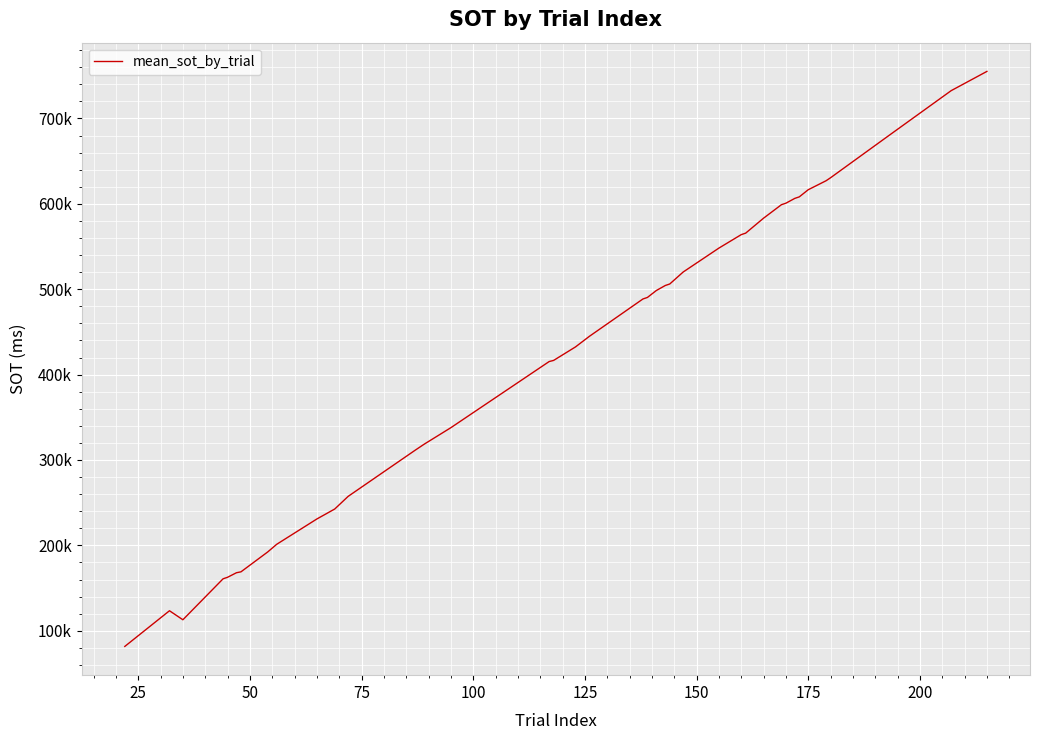

True or false: the data shows 123188.4 at 33.

False